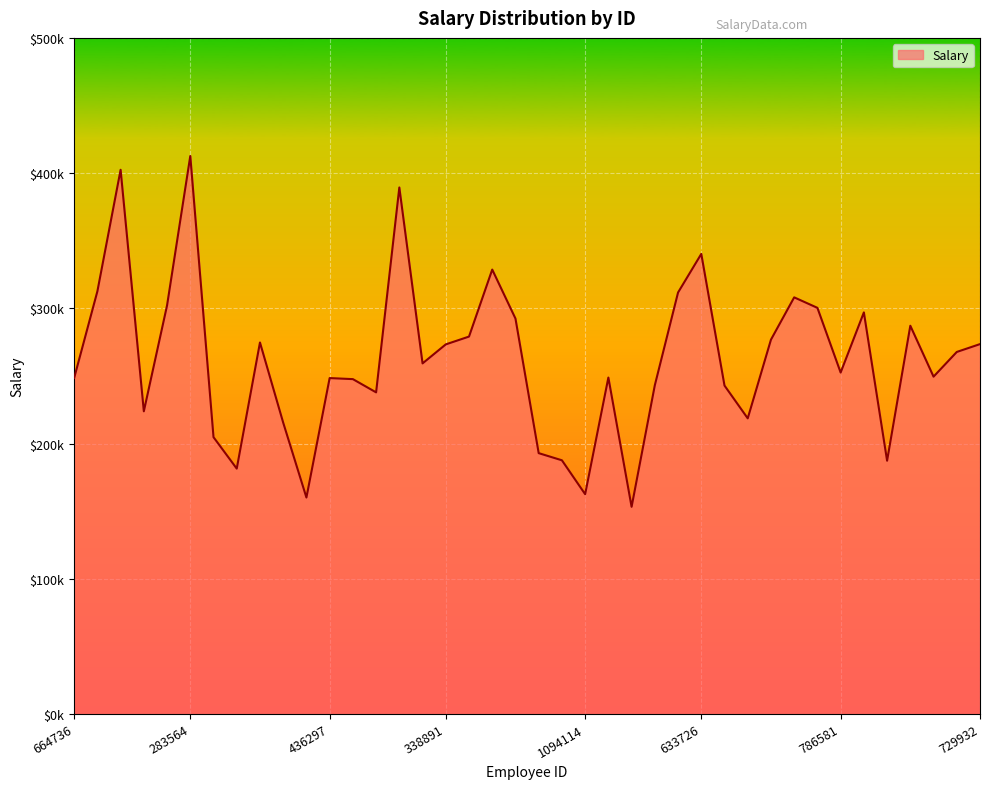

Is this an area chart (filled region under the line)?

Yes